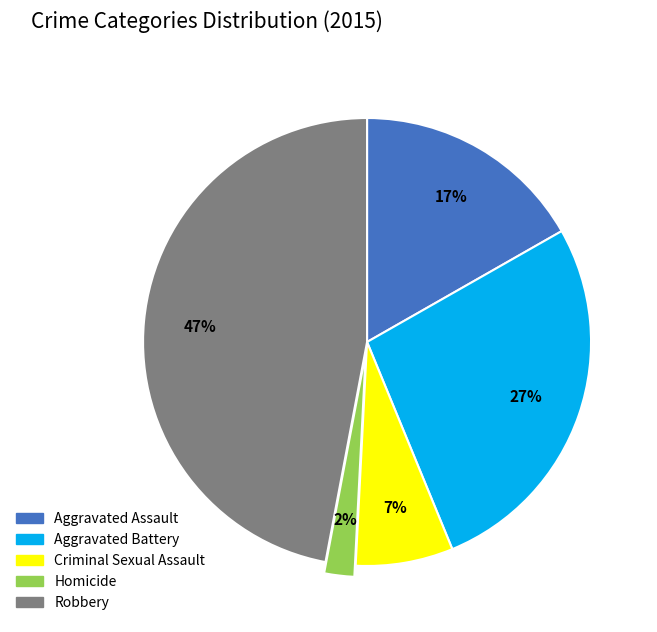

To the nearest percent, what is the difference between the largest and smallest slice percentages?

45%